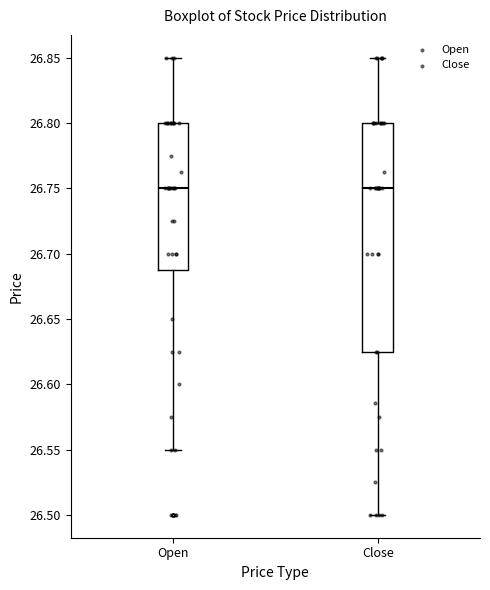

Where does the median line of the box for Open sit on the y-axis? The values are not printed on the chart, so give them approximately, as read against the axis.

26.750